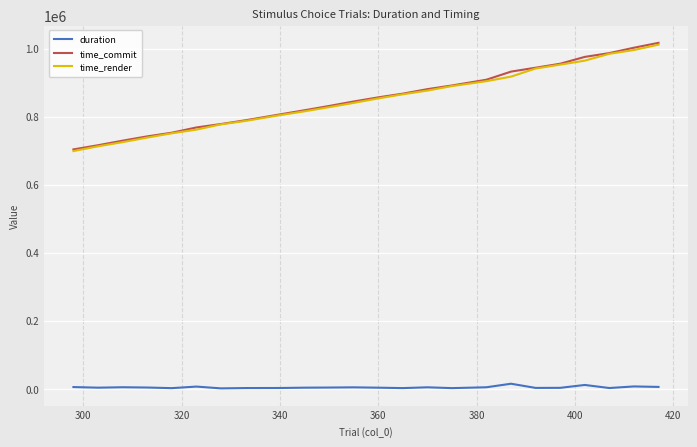

True or false: time_render and duration intersect in this chart.

False